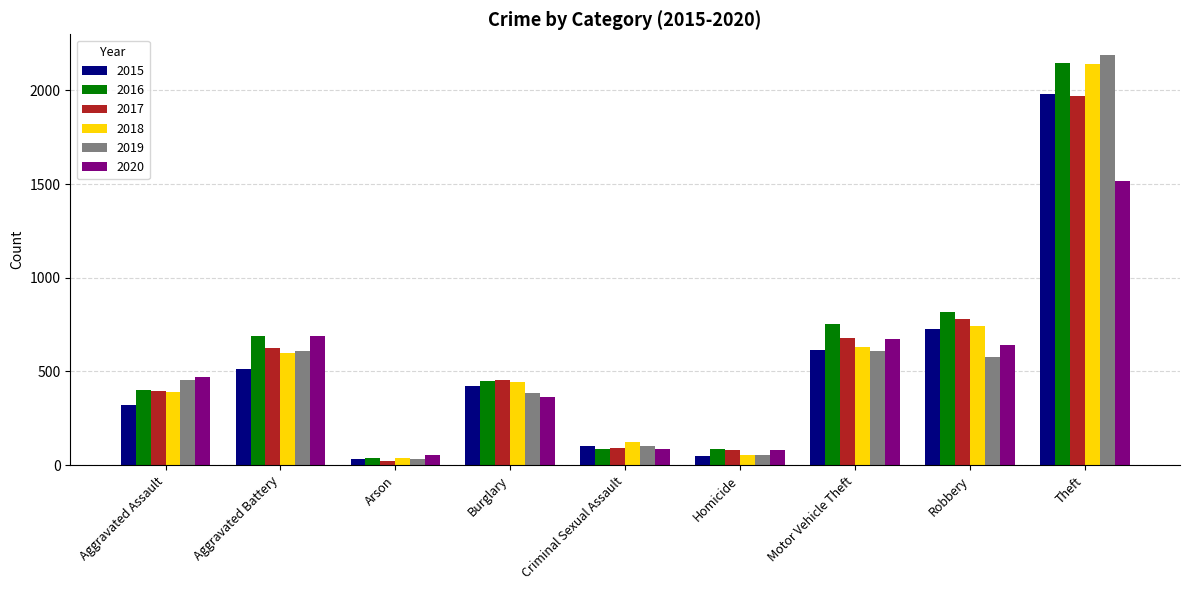

Does the chart contain any negative values?

No